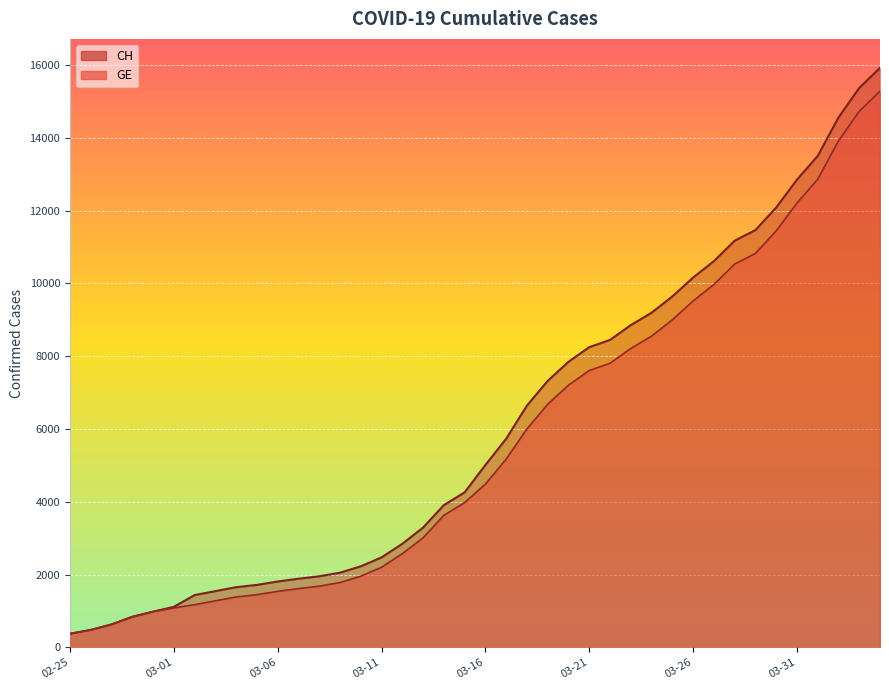

What is the label of the 18th point from the right?

2020-03-18